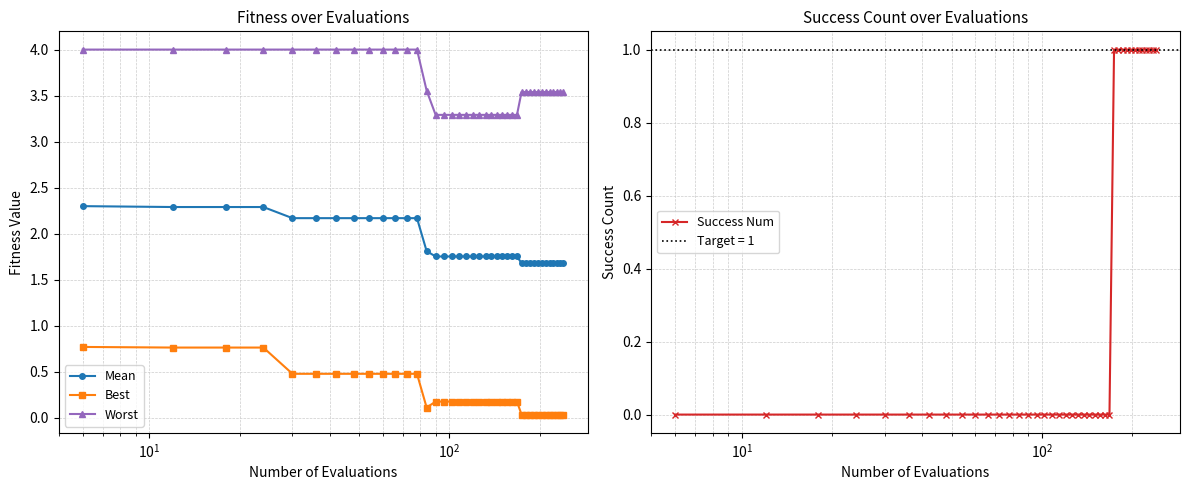

Which series has the largest total across all categories?

Worst